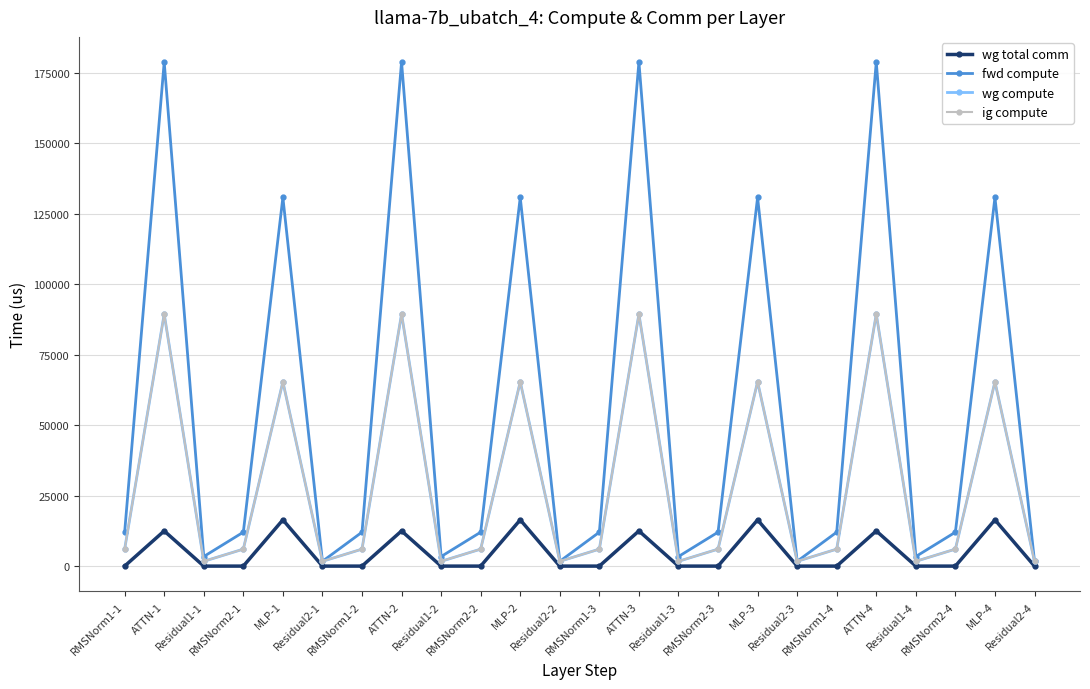

Does the chart have visible grid lines?

Yes